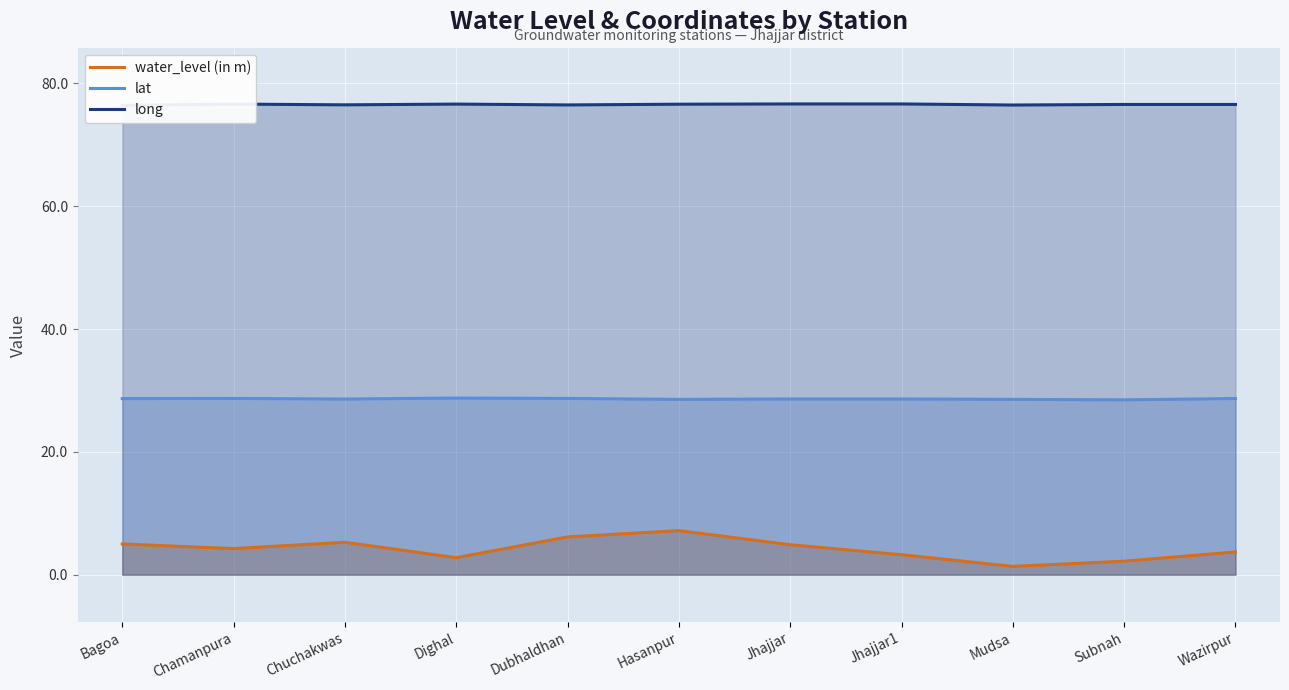

Which series has the widest spread of values?

water_level (in m)